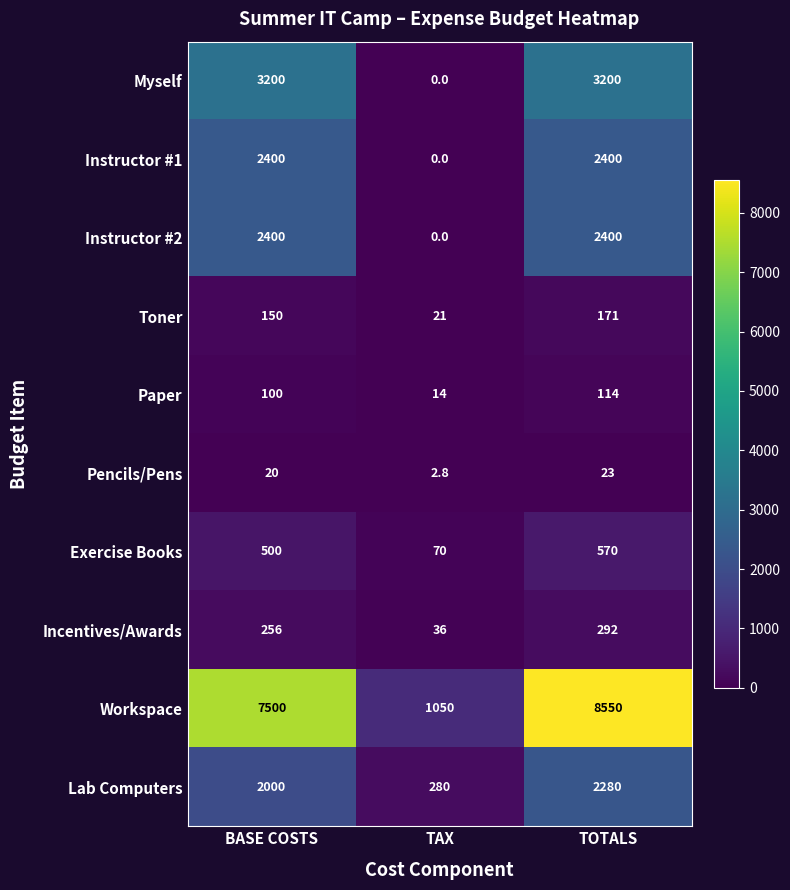

What is the maximum value for Workspace?

8550.0